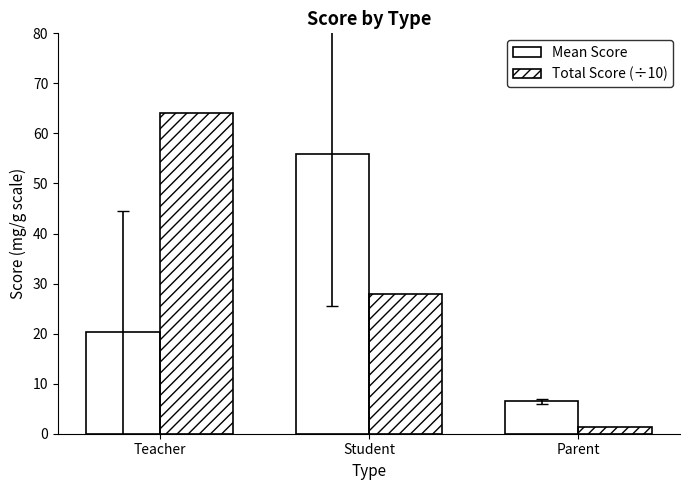

Read the Mean Score value at Student.

55.8